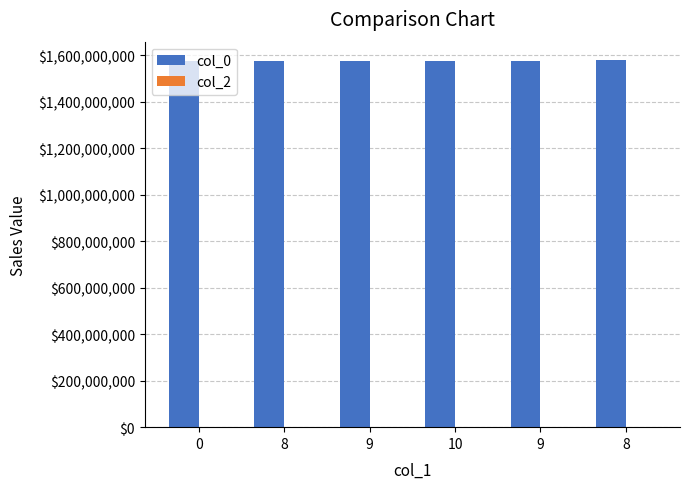

Does the chart contain any negative values?

No